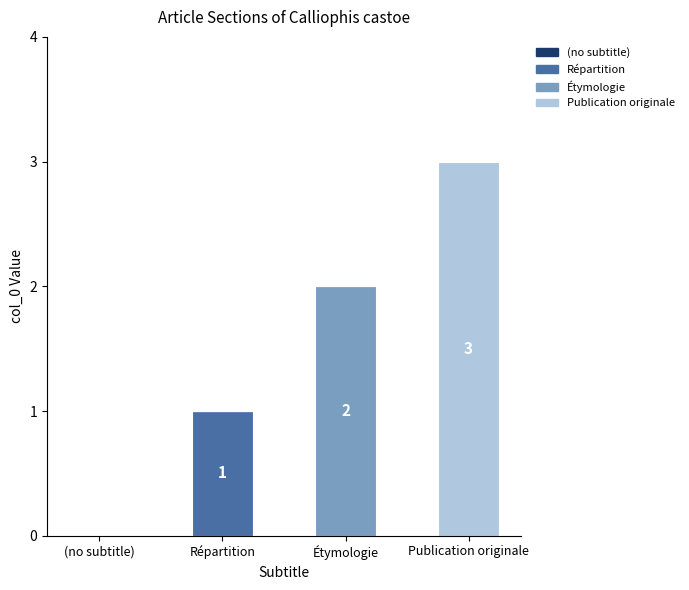

At which category is the sum across all series the highest?

Publication originale